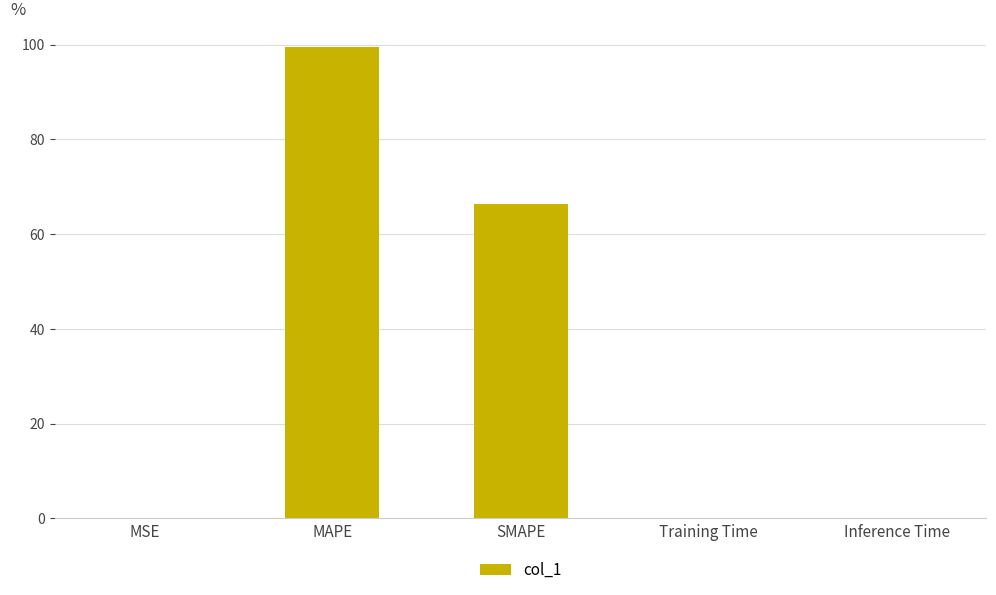

Which has a higher value, SMAPE or MAPE?

MAPE